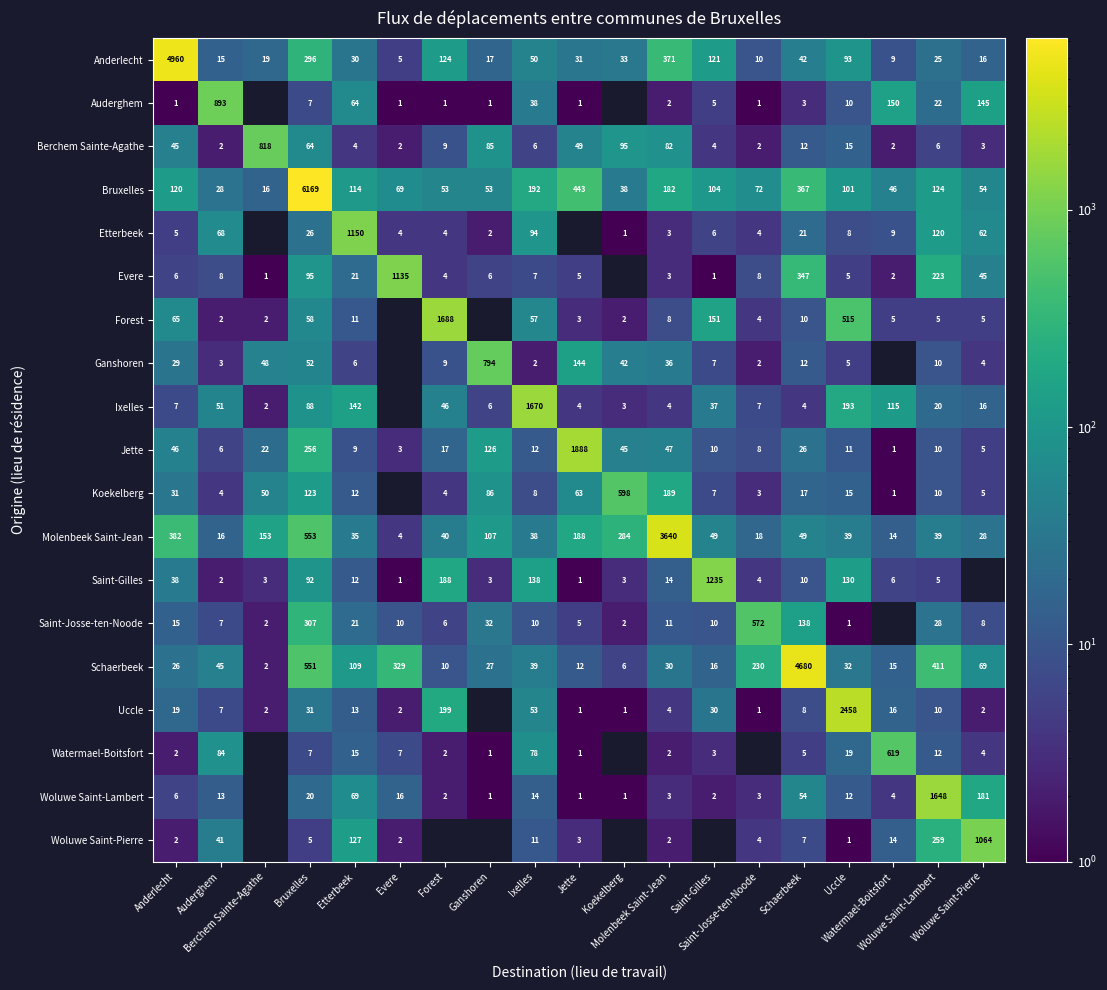

At which label does Jette first exceed 12?

Anderlecht